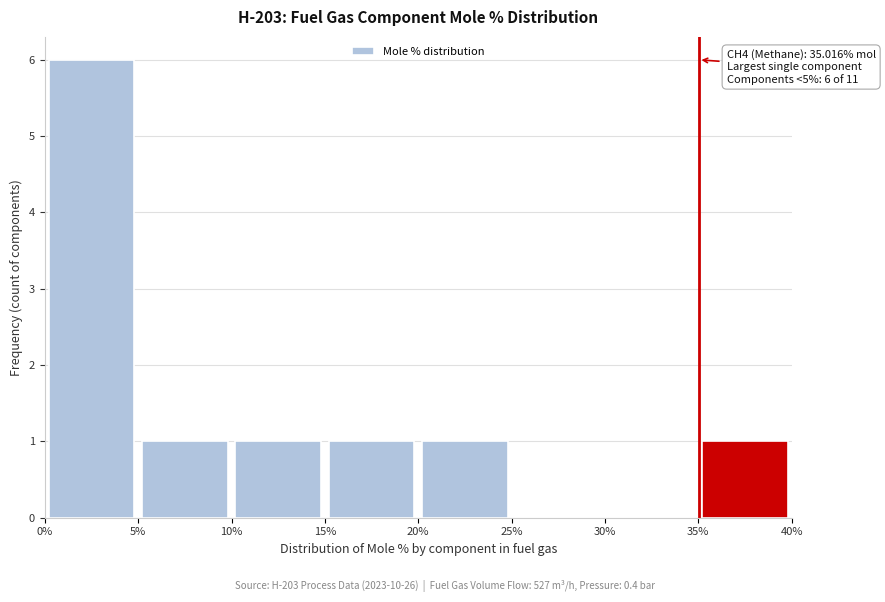

Which range on the x-axis has the tallest bar?

0% to 5%